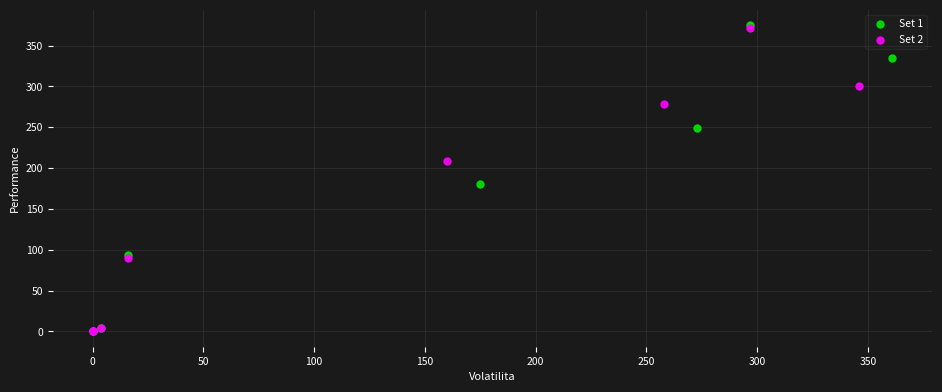

Which series has the largest Y range (max minus min)?

Set 1